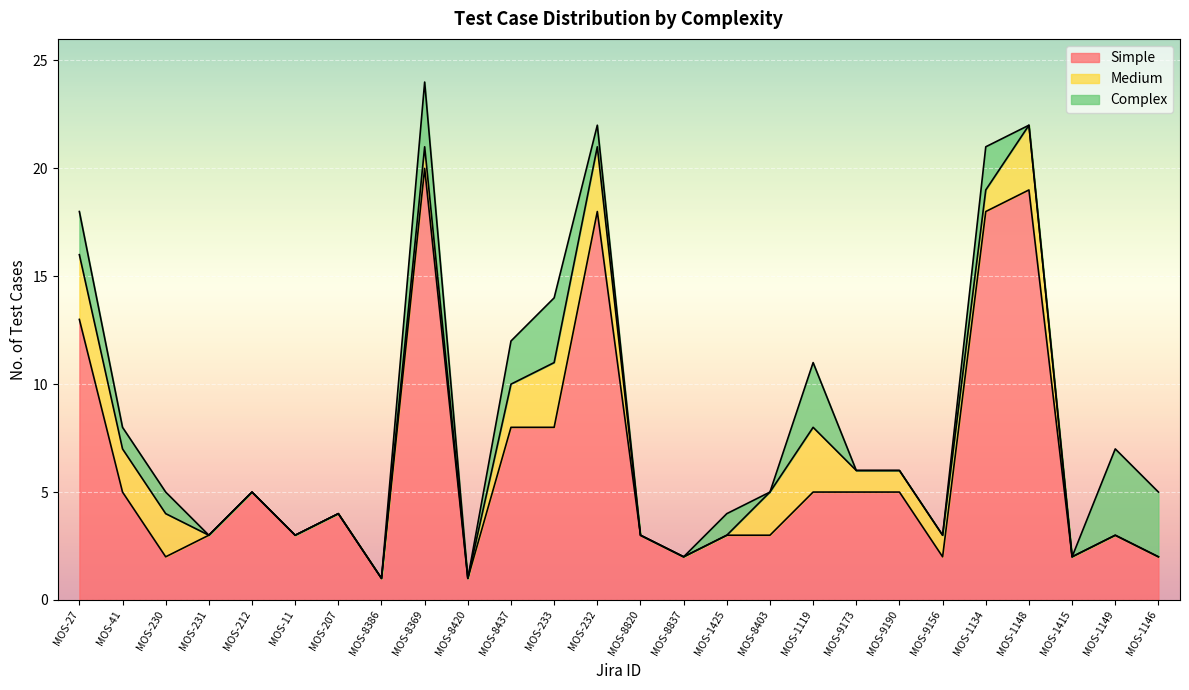

Rank the series by their maximum value, from lowest to highest.

Medium, Complex, Simple